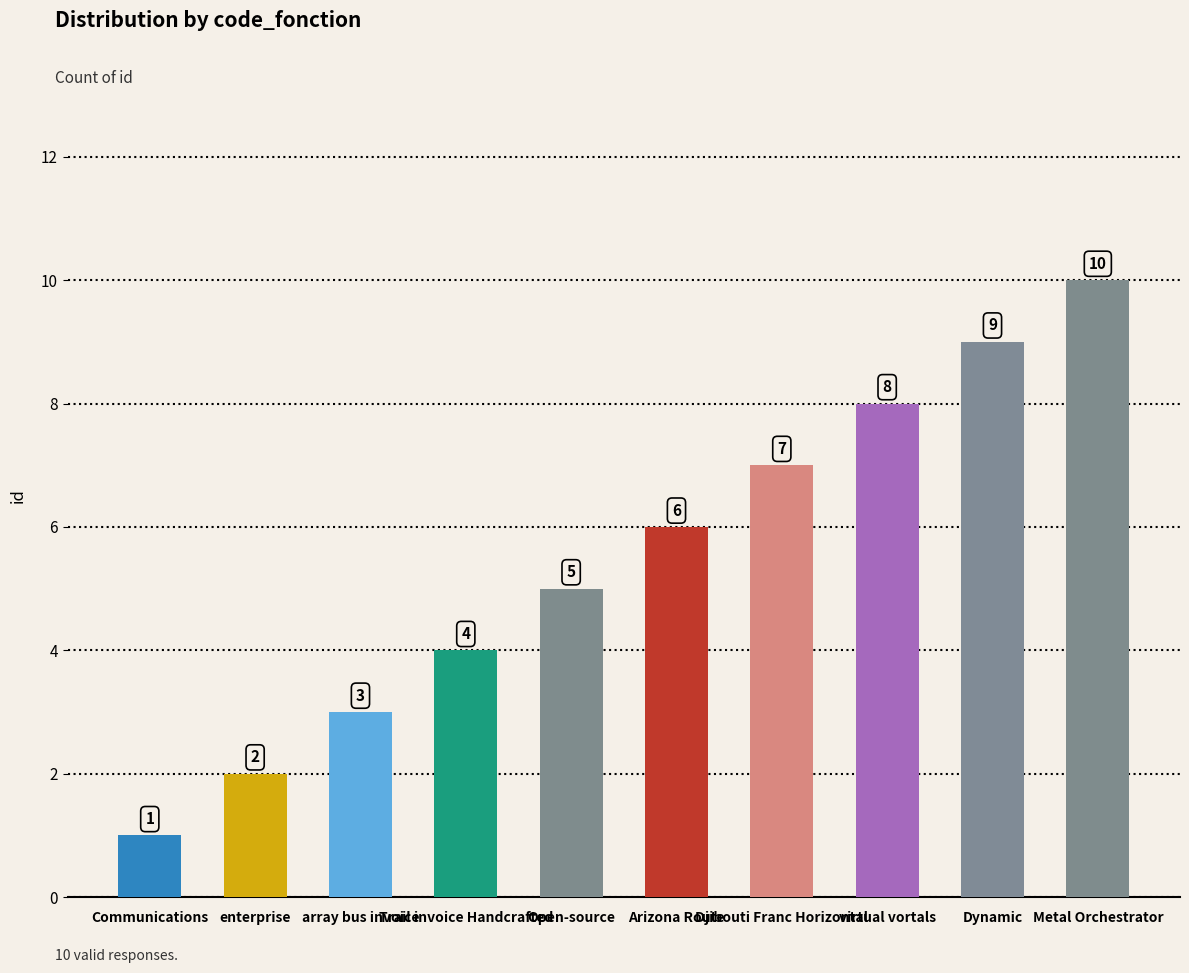

What is the label of the 2nd bar from the left?

enterprise